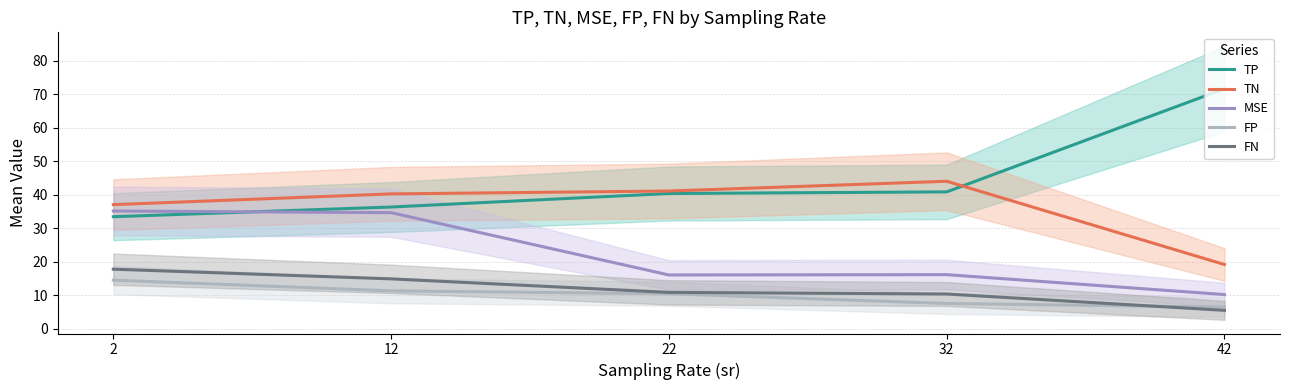

Is this an area chart (filled region under the line)?

No